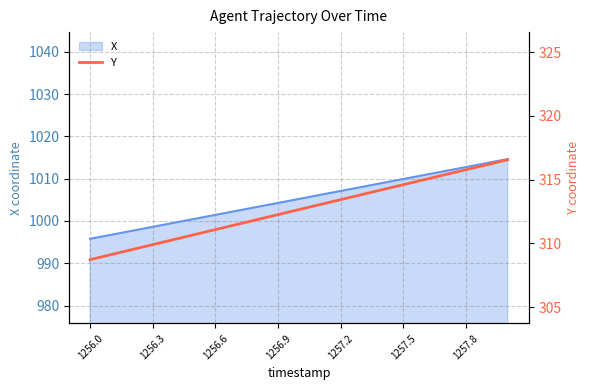

Is it true that X equals 1767.7 at 1257.2?

False